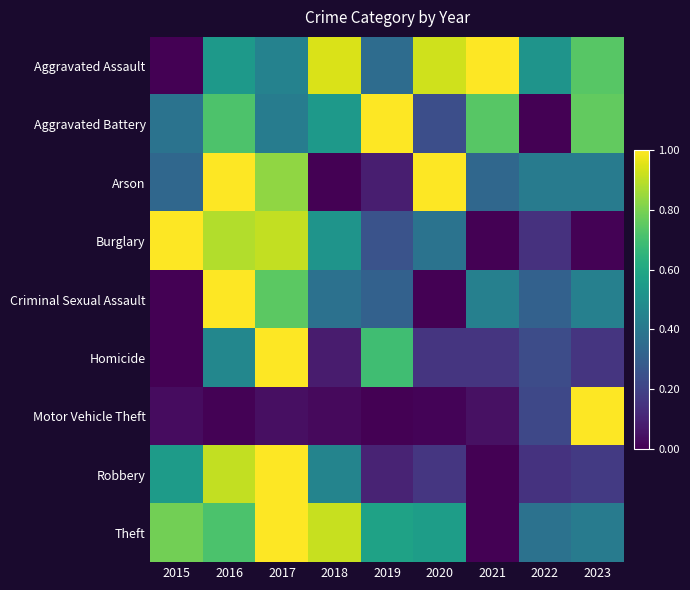

Reading left to right, transcribe all the data shown in this chart.

Aggravated Assault: 2015=0.0	2016=0.5	2017=0.4	2018=0.9	2019=0.4	2020=0.9	2021=1.0	2022=0.5	2023=0.7
Aggravated Battery: 2015=0.4	2016=0.7	2017=0.4	2018=0.5	2019=1.0	2020=0.2	2021=0.7	2022=0.0	2023=0.8
Arson: 2015=0.3	2016=1.0	2017=0.8	2018=0.0	2019=0.1	2020=1.0	2021=0.3	2022=0.4	2023=0.4
Burglary: 2015=1.0	2016=0.9	2017=0.9	2018=0.5	2019=0.3	2020=0.4	2021=0.0	2022=0.1	2023=0.0
Criminal Sexual Assault: 2015=0.0	2016=1.0	2017=0.7	2018=0.4	2019=0.3	2020=0.0	2021=0.4	2022=0.3	2023=0.4
Homicide: 2015=0.0	2016=0.5	2017=1.0	2018=0.1	2019=0.7	2020=0.2	2021=0.2	2022=0.2	2023=0.2
Motor Vehicle Theft: 2015=0.0	2016=0.0	2017=0.0	2018=0.0	2019=0.0	2020=0.0	2021=0.0	2022=0.2	2023=1.0
Robbery: 2015=0.6	2016=0.9	2017=1.0	2018=0.4	2019=0.1	2020=0.2	2021=0.0	2022=0.1	2023=0.2
Theft: 2015=0.8	2016=0.7	2017=1.0	2018=0.9	2019=0.6	2020=0.6	2021=0.0	2022=0.4	2023=0.4